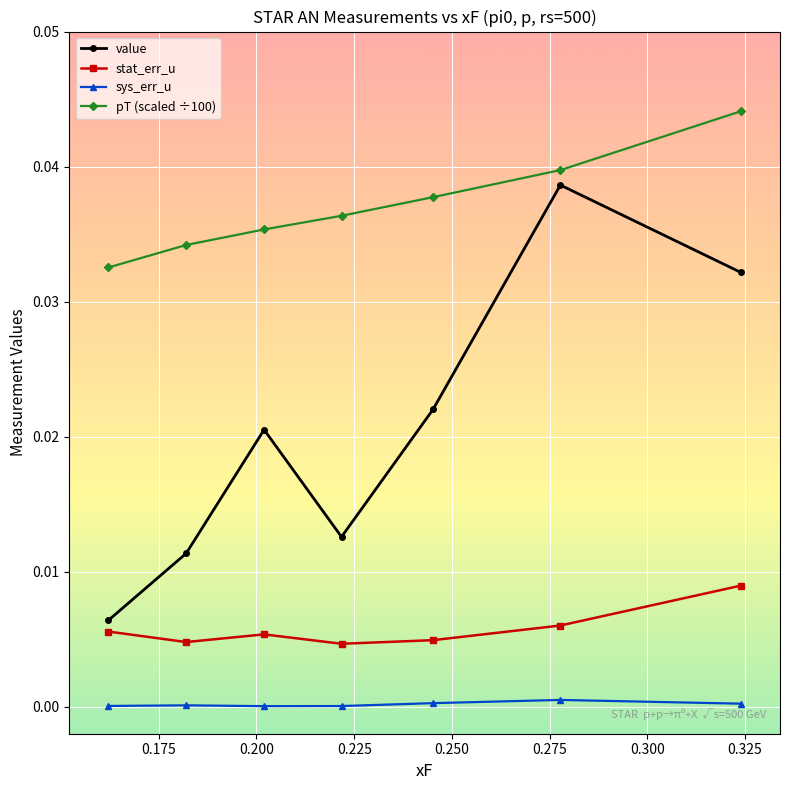

Rank the series by their average value, from highest to lowest.

pT (scaled ÷100), value, stat_err_u, sys_err_u